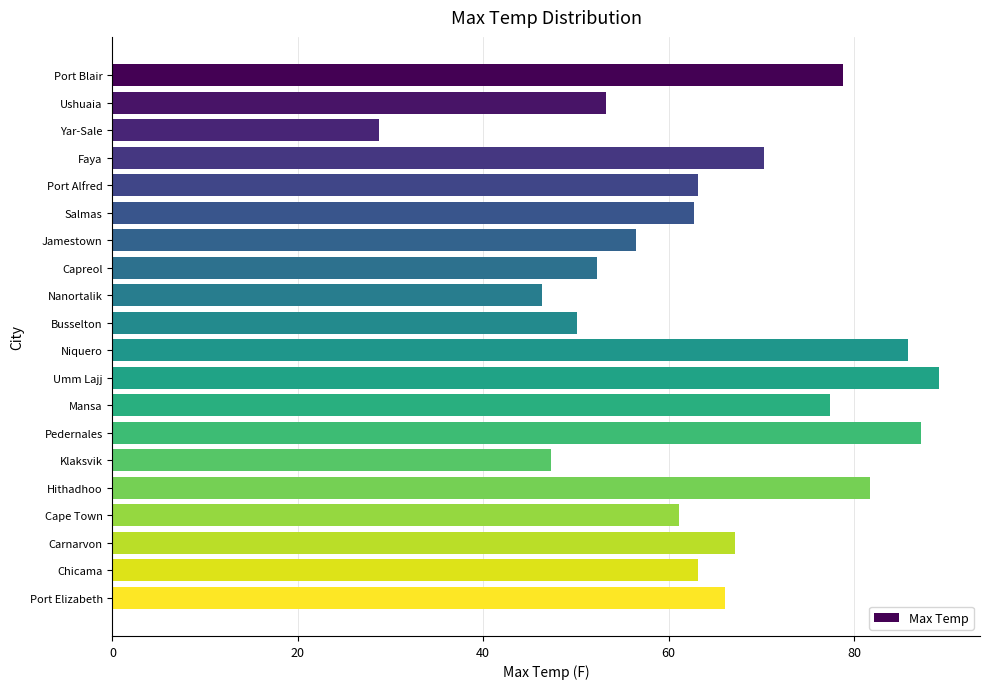

What value does the data have at Nanortalik?

46.4